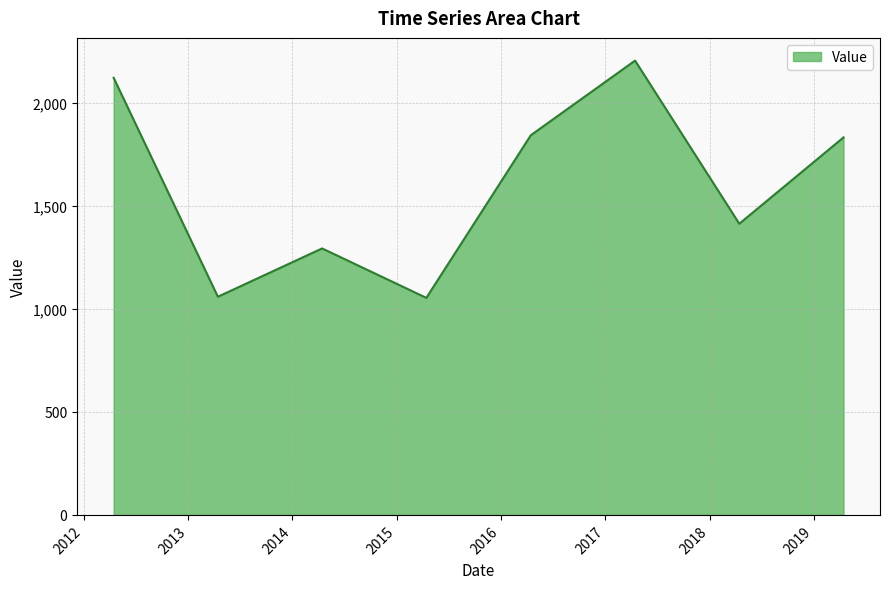

How many interior local peaks (higher than both neighbors) does the data have?

2